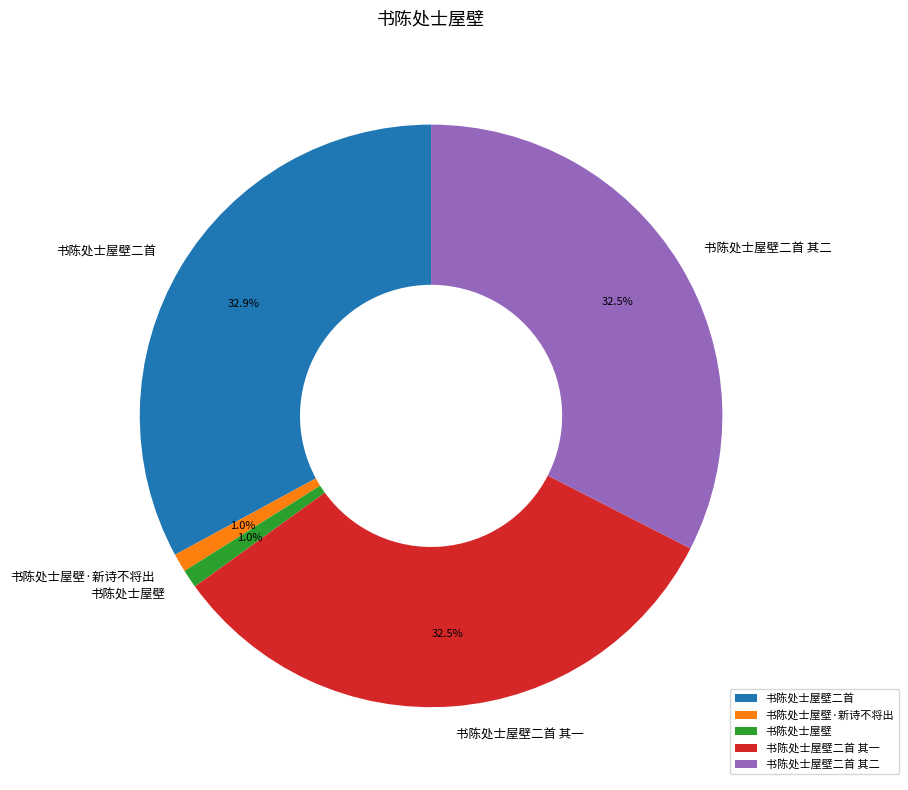

What percentage is the 书陈处士屋壁二首 其二 slice, to the nearest percent?

33%